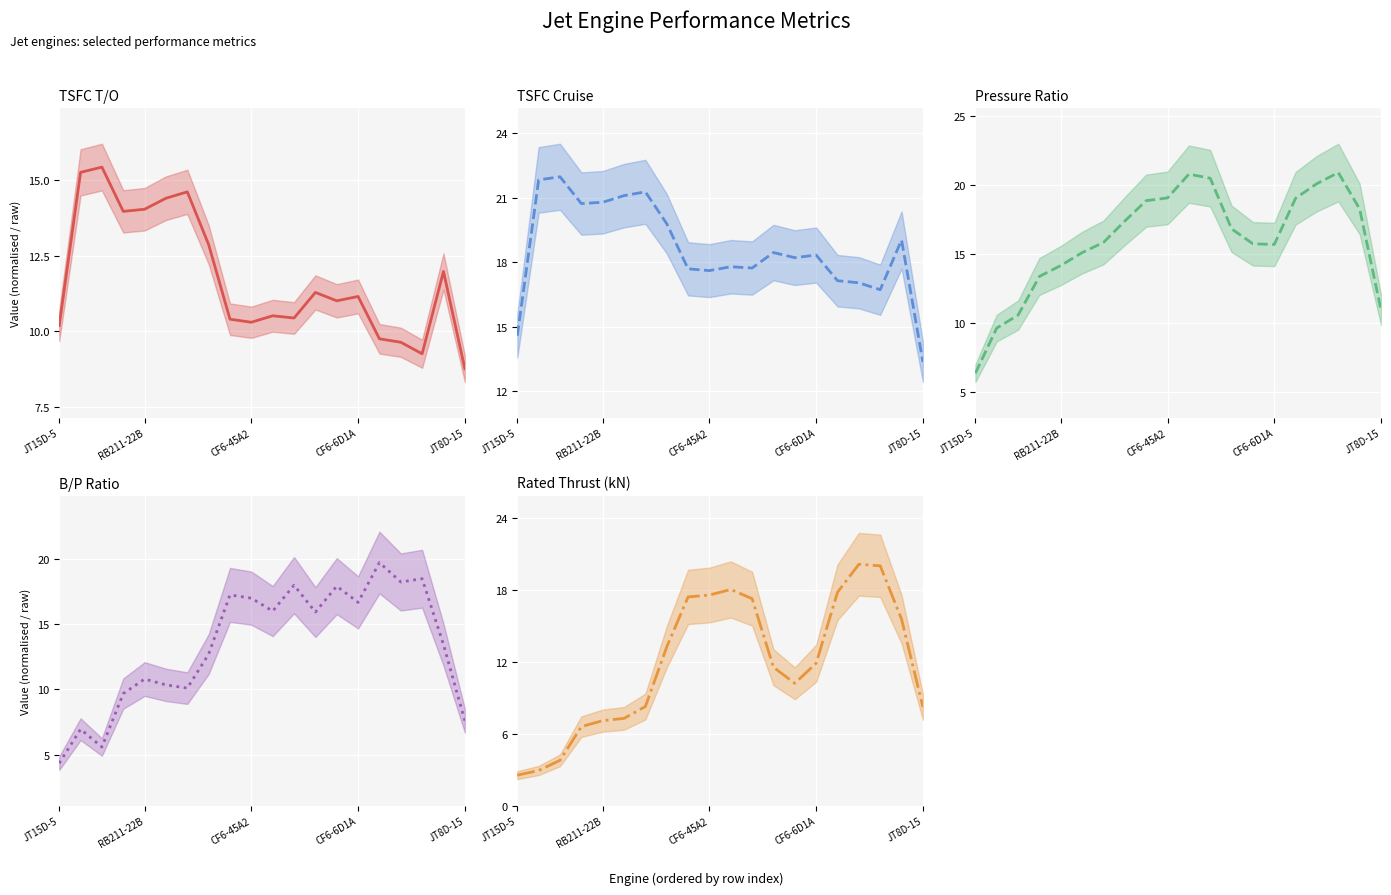

True or false: Pressure Ratio has more than 0 points higher than both neighbors.

True